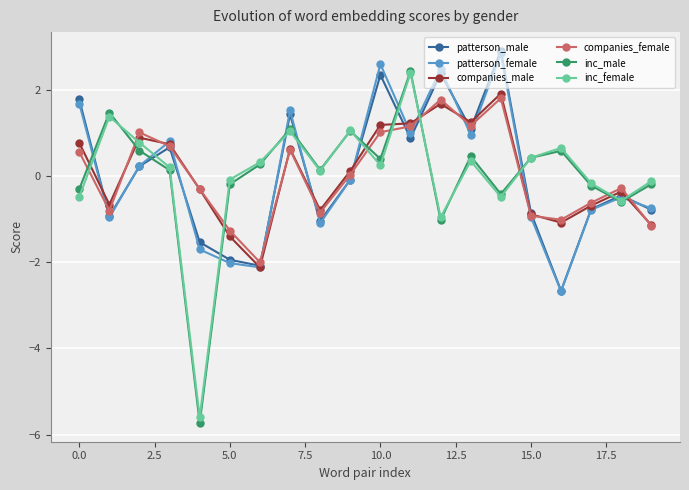

What is the difference between the maximum and minimum values in the inc_female series?

8.0